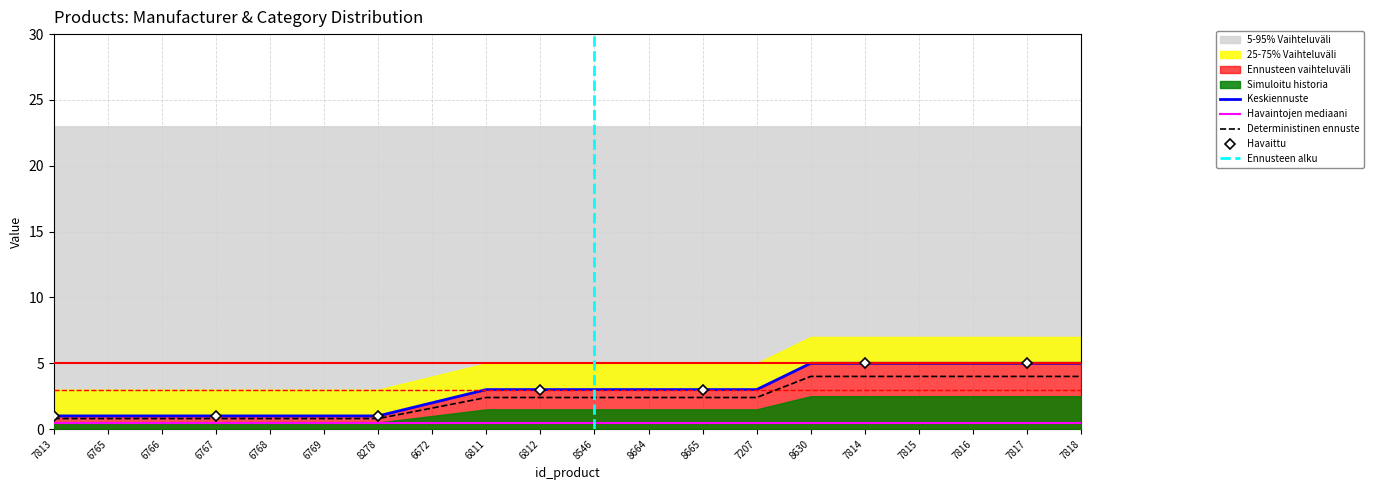

Reading left to right, what are all the values shown in this chart?

id_manufacturer: 1.0	1.0	1.0	1.0	1.0	1.0	1.0	2.0	3.0	3.0	3.0	3.0	3.0	3.0	5.0	5.0	5.0	5.0	5.0	5.0
manufacturer_upper: 0.8	0.8	0.8	0.8	0.8	0.8	0.8	1.6	2.4	2.4	2.4	2.4	2.4	2.4	4.0	4.0	4.0	4.0	4.0	4.0